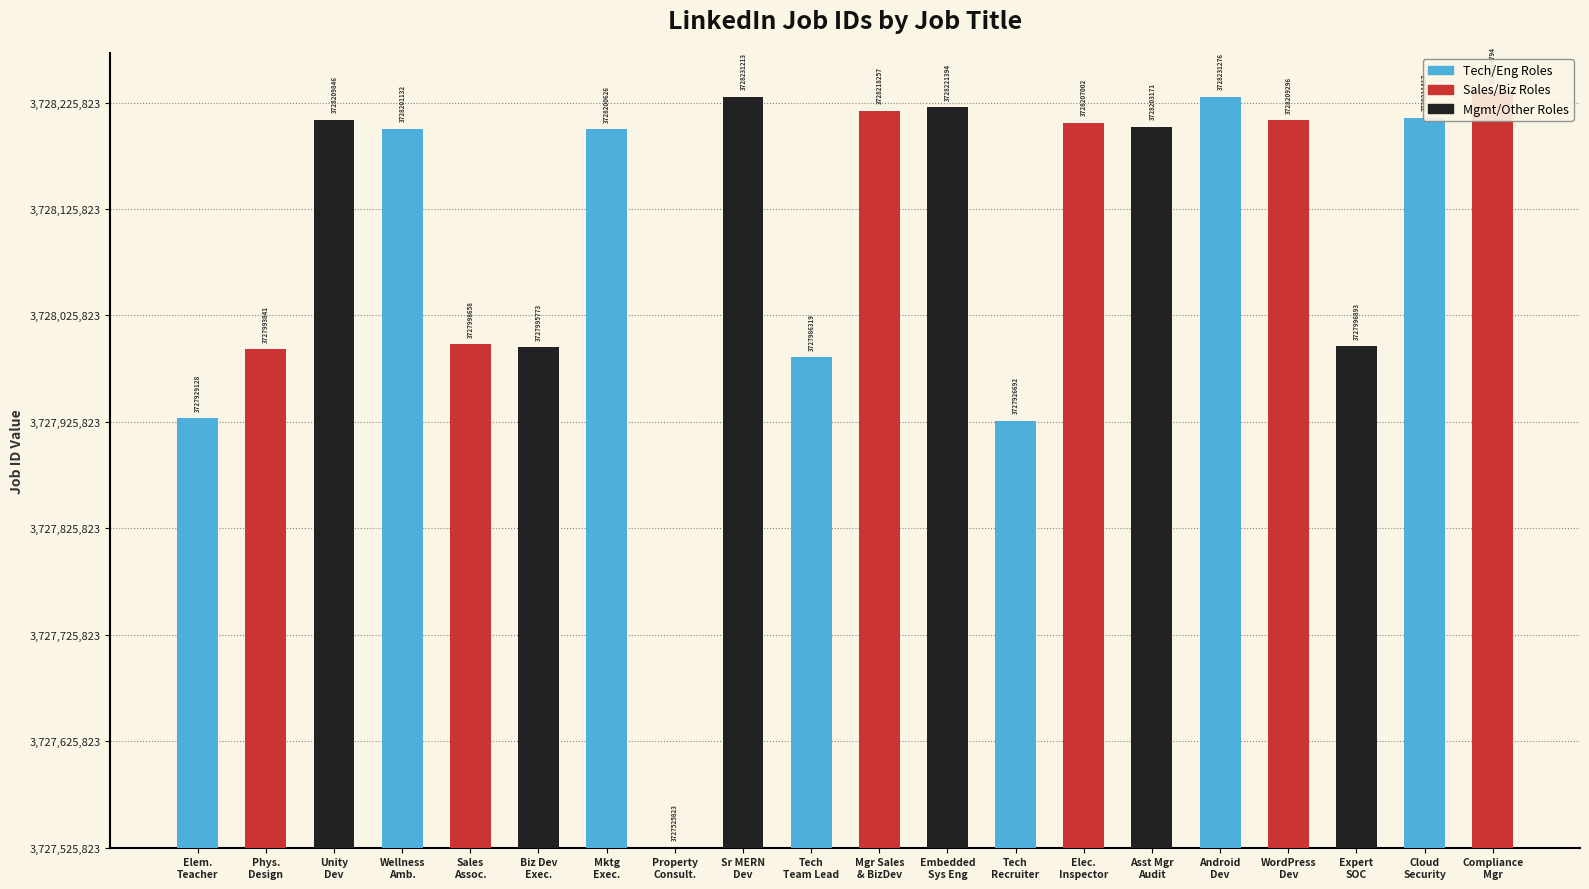

How many bars are there in total?

20